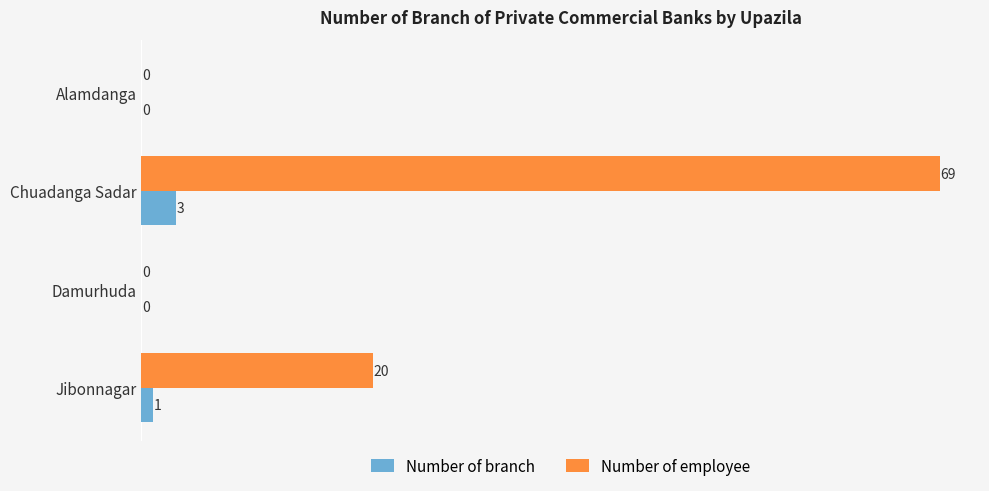

What is the total value across all series at Jibonnagar?

21